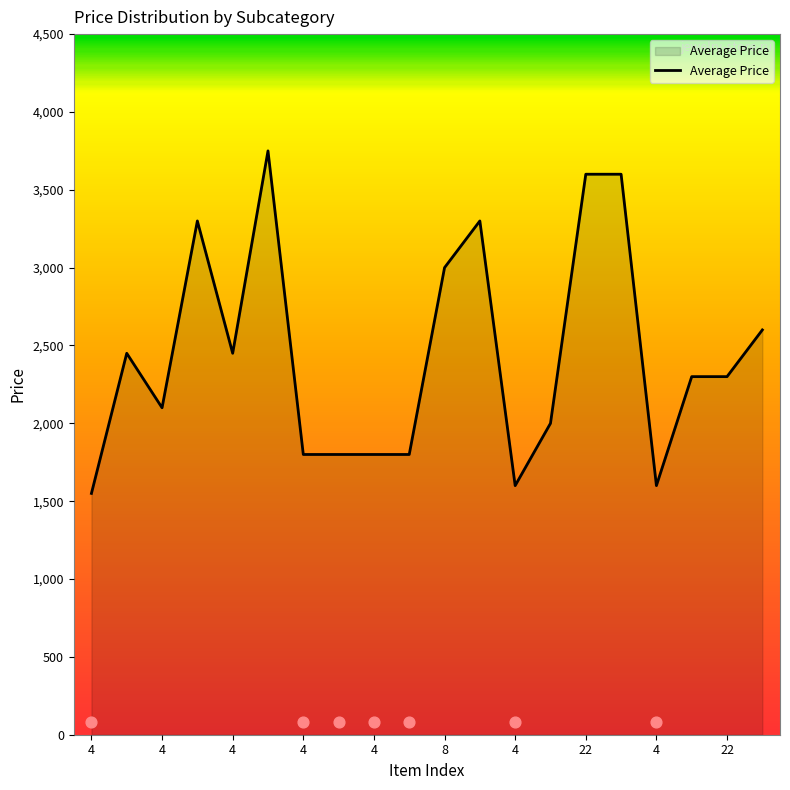

What is the ratio of the value at 4 to the value at 4?

1.0